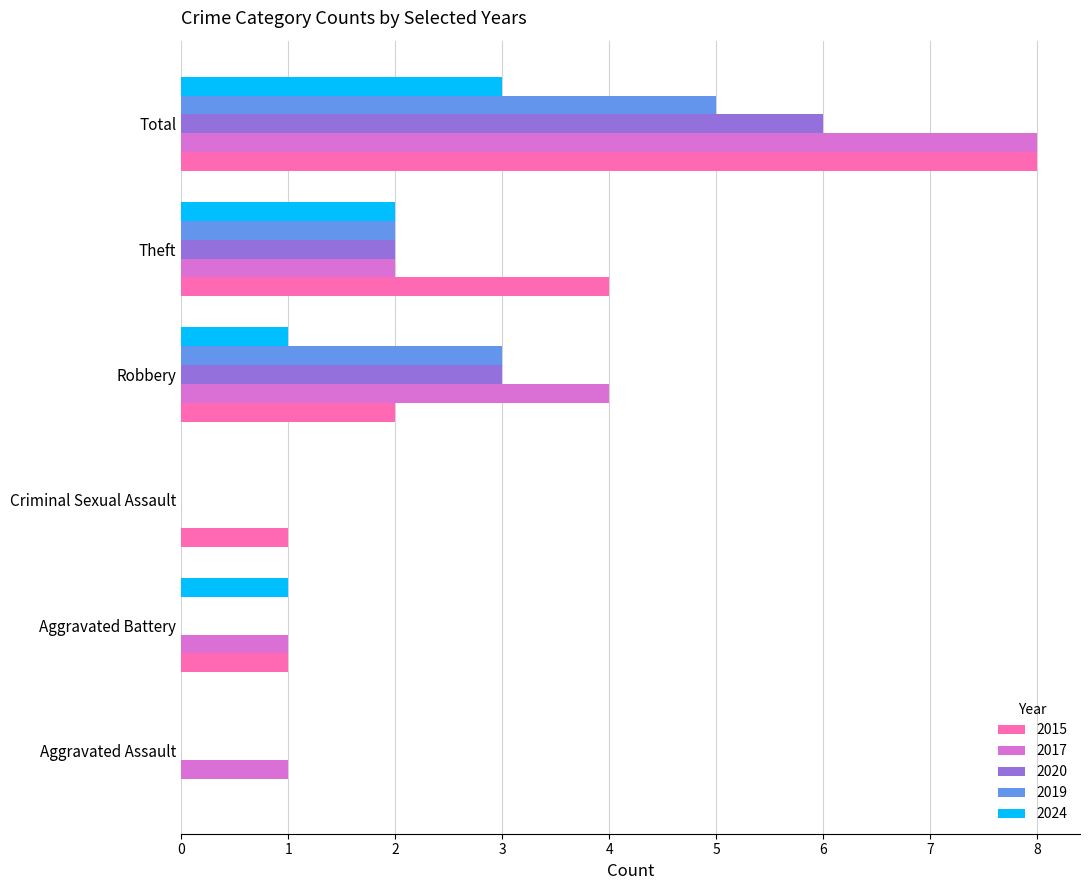

Count the number of categories in the chart.

6